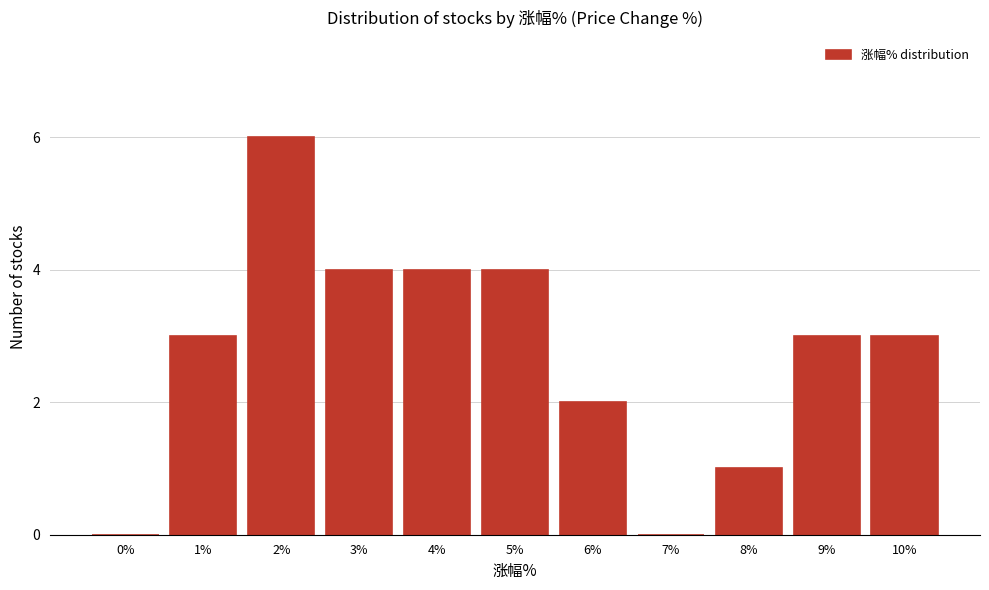

Reading left to right, extract all data points from this chart.

0%=0	1%=3	2%=6	3%=4	4%=4	5%=4	6%=2	7%=0	8%=1	9%=3	10%=3